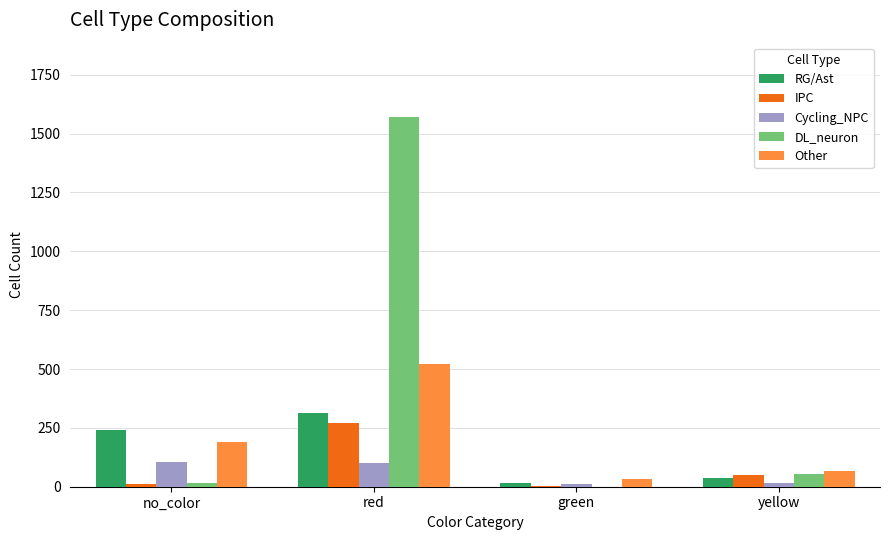

How many groups of bars are there?

4